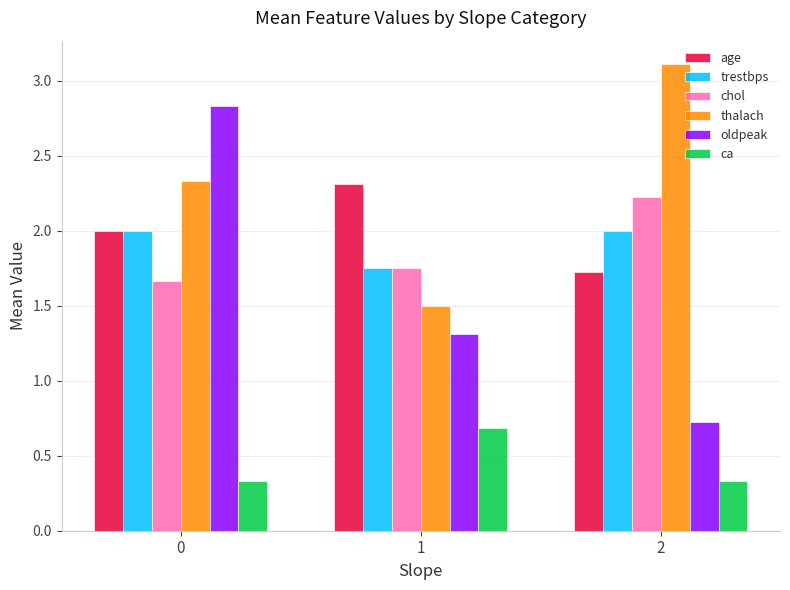

What is the maximum value shown in the chart?

3.1